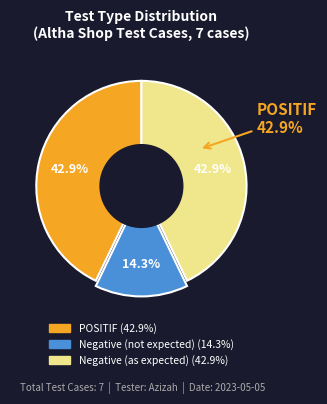

Is the sum of Negative (as expected) and Negative (not expected) greater than half?

Yes